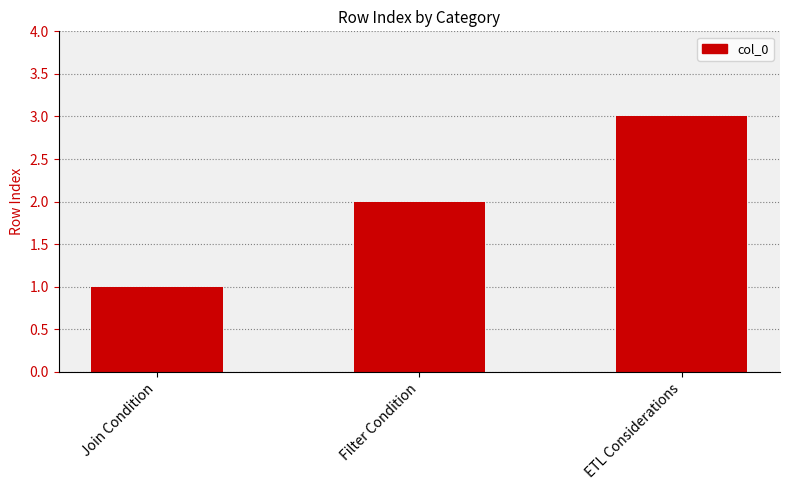

What value does the data have at Filter Condition?

2